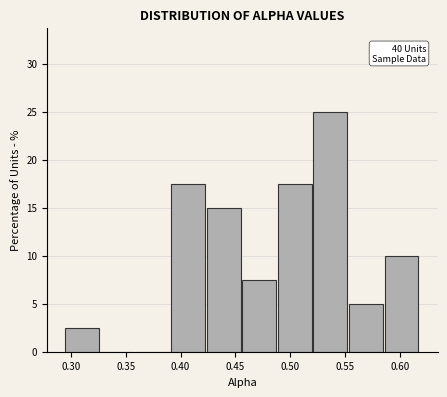

Which range on the x-axis has the tallest bar?

0.520 to 0.555